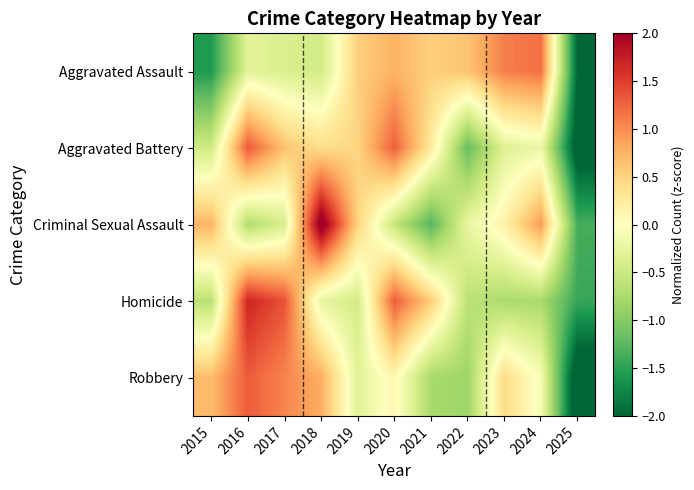

Which category has the lowest value across all series?

2025